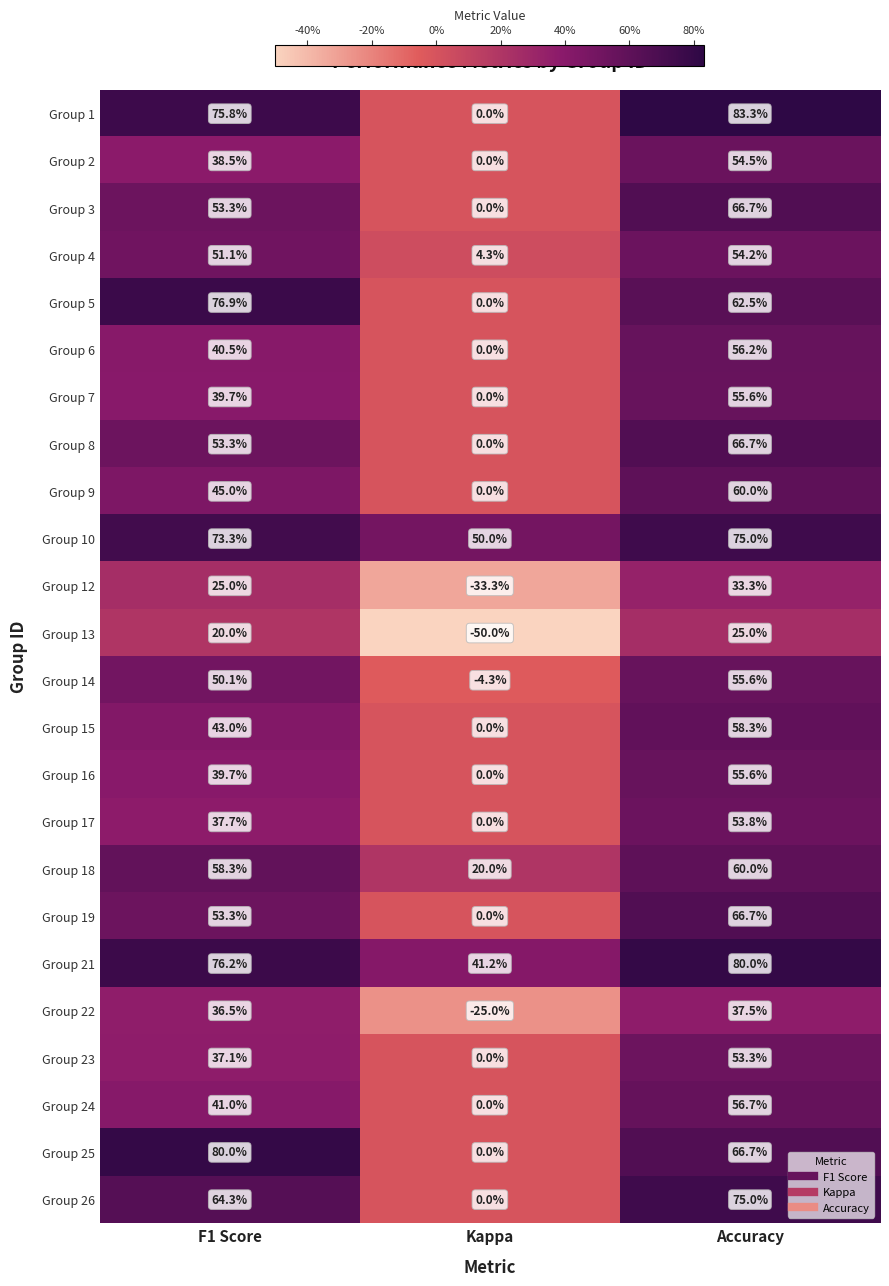

What is the average value of the Group 10 series?

66.1